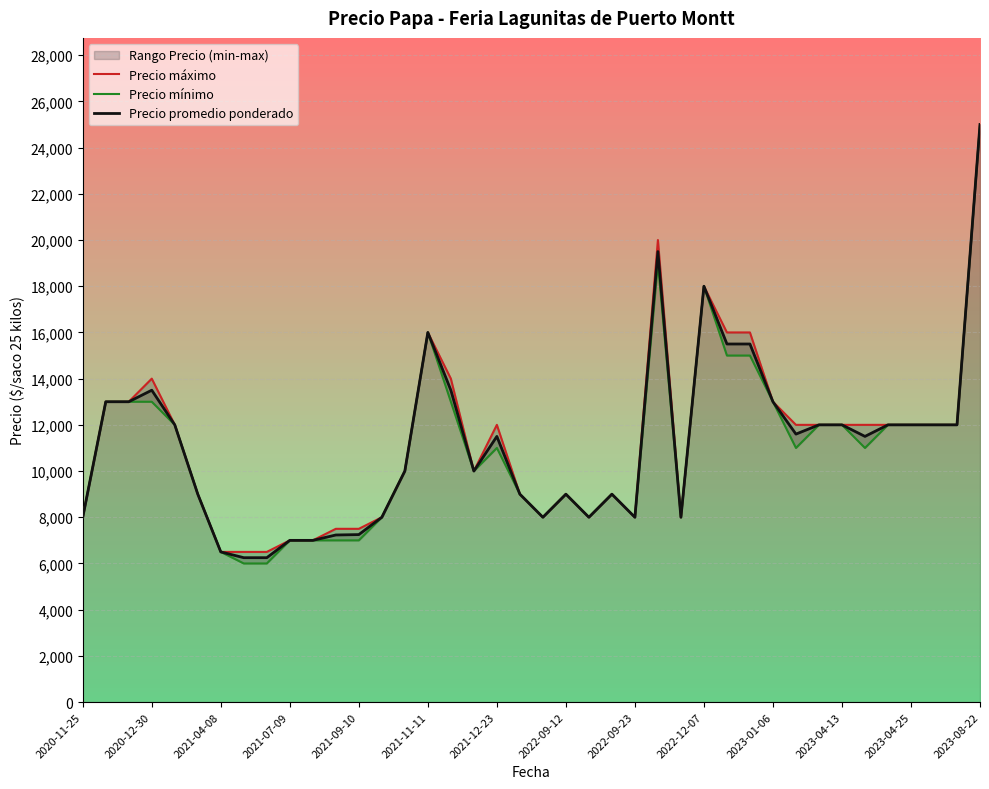

The value of Precio promedio ponderado at 2023-01-06 is 13000. True or false?

True